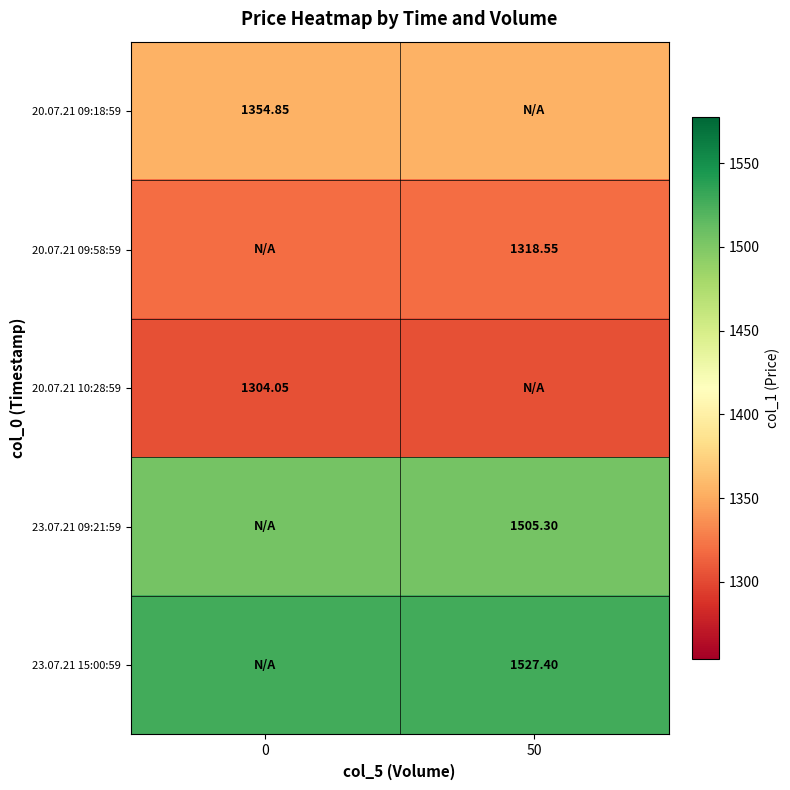

Which series has the largest total across all categories?

23.07.21 15:00:59